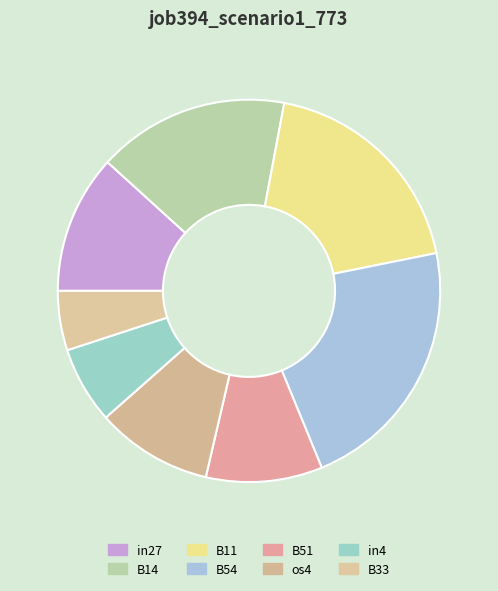

How many segments does this pie chart have?

8